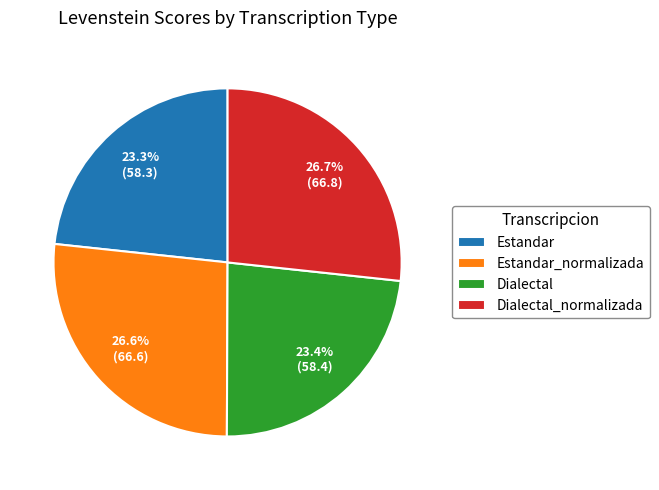

What is the ratio of the value at Dialectal_normalizada to the value at Estandar_normalizada?

1.0